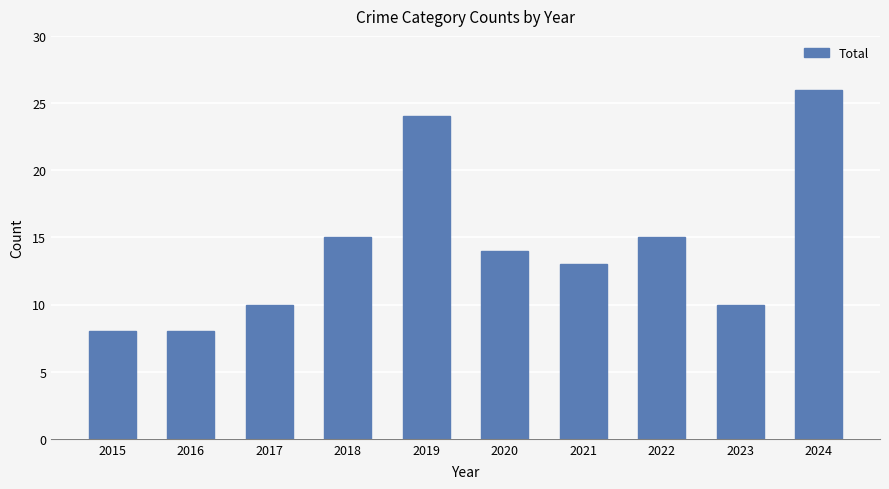

How many bars are there in total?

10